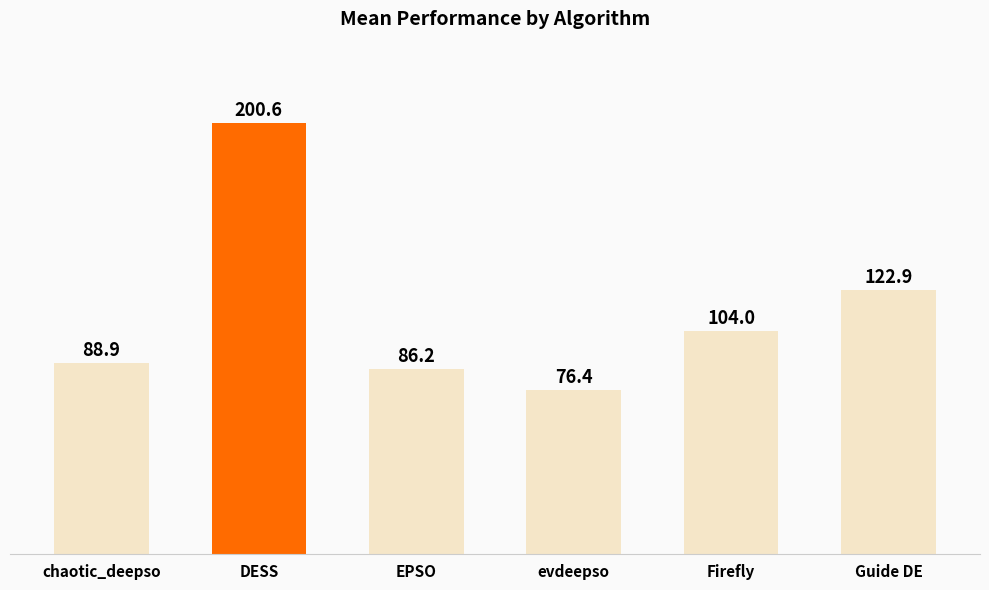

What is the ratio of the value at chaotic_deepso to the value at EPSO?

1.0